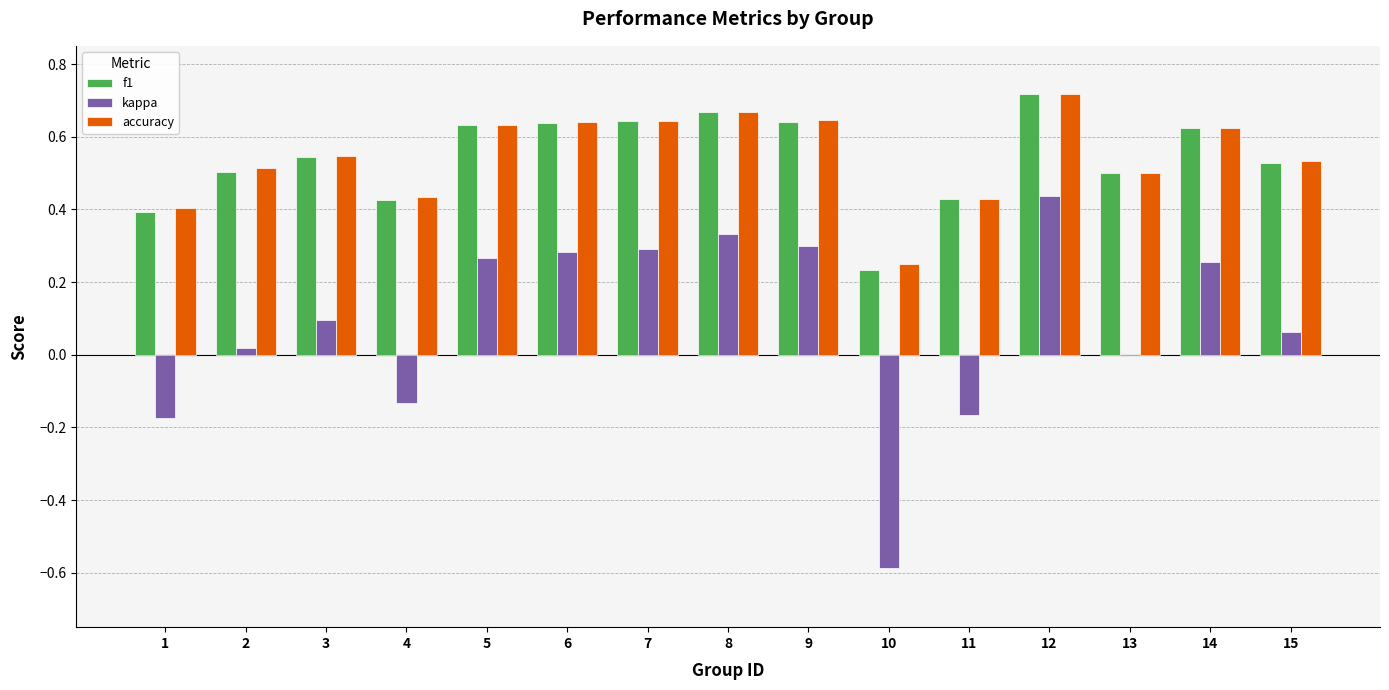

Which category has the highest value across all series?

12